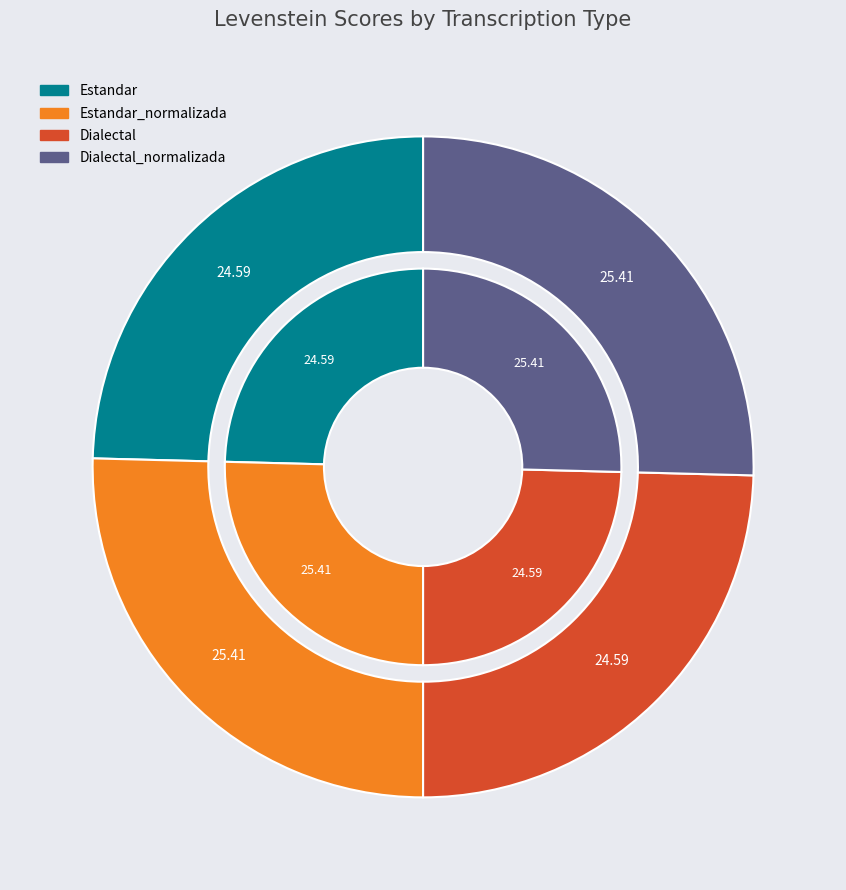

How many segments does this pie chart have?

4